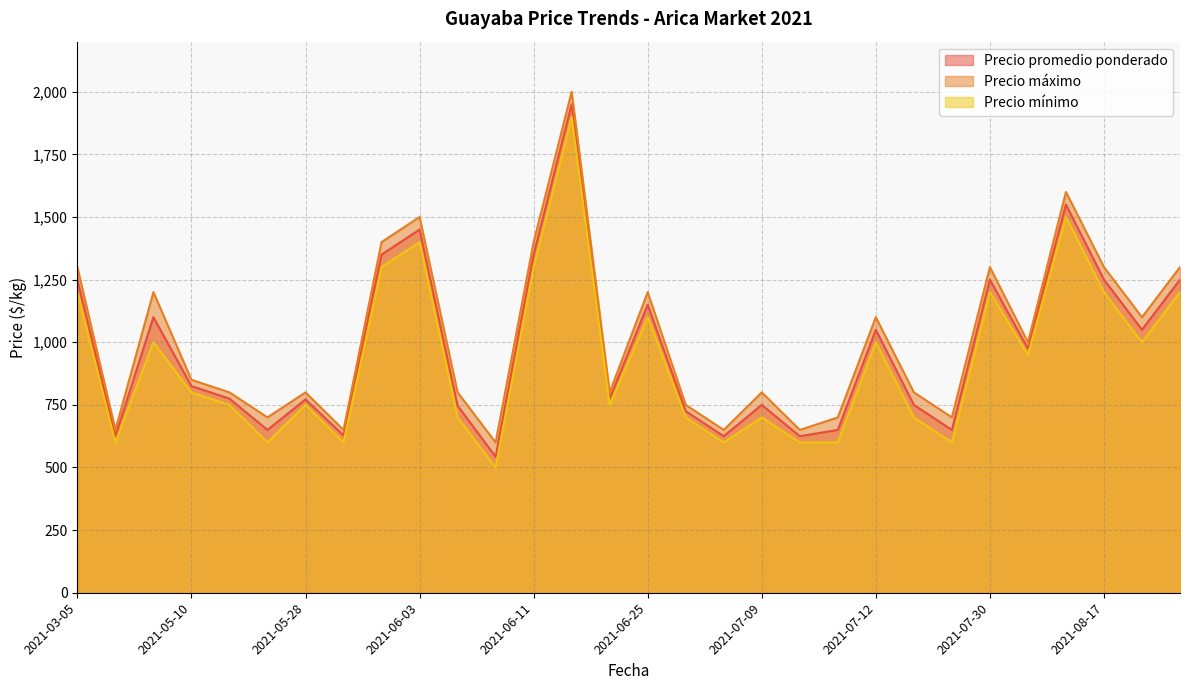

What is the sum of all Precio mínimo values?

27800